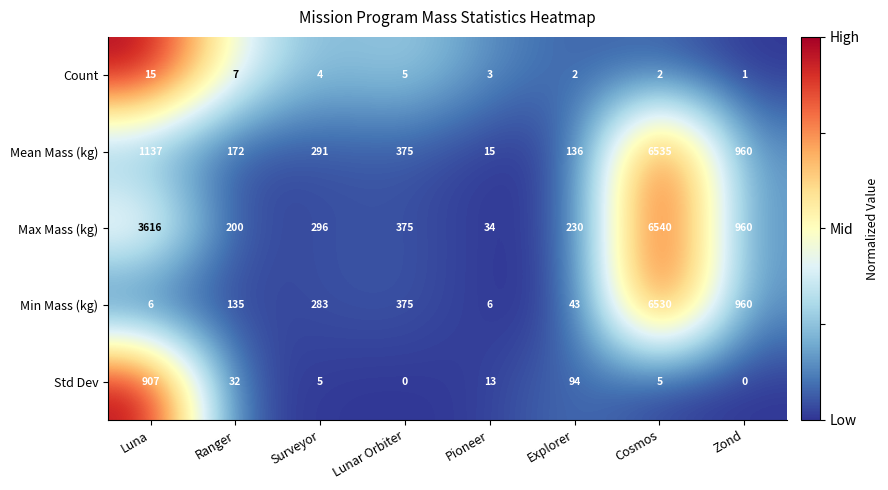

What is the maximum value shown in the chart?

6540